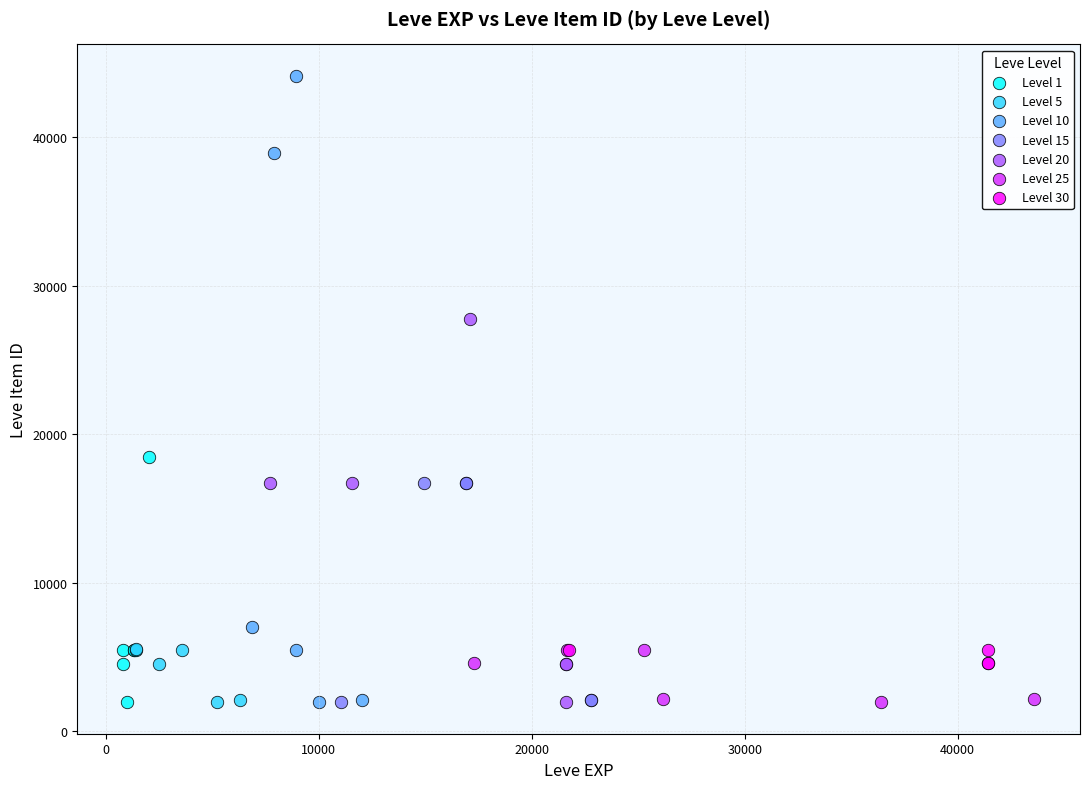

Which series has the largest Y range (max minus min)?

Level 10